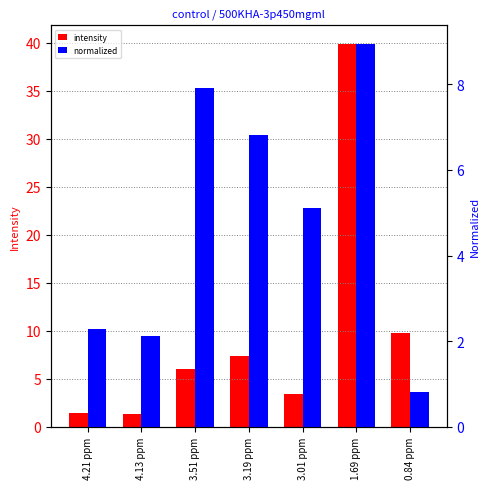

Which series has the largest total across all categories?

intensity